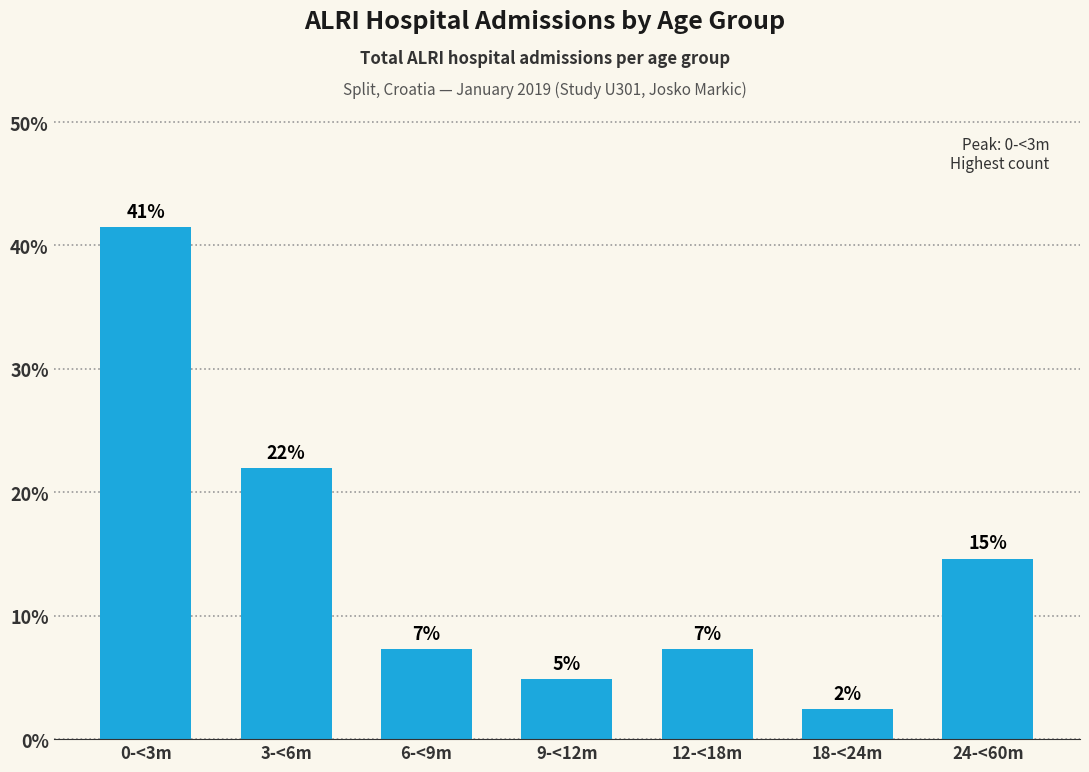

What is the average value?

14.3